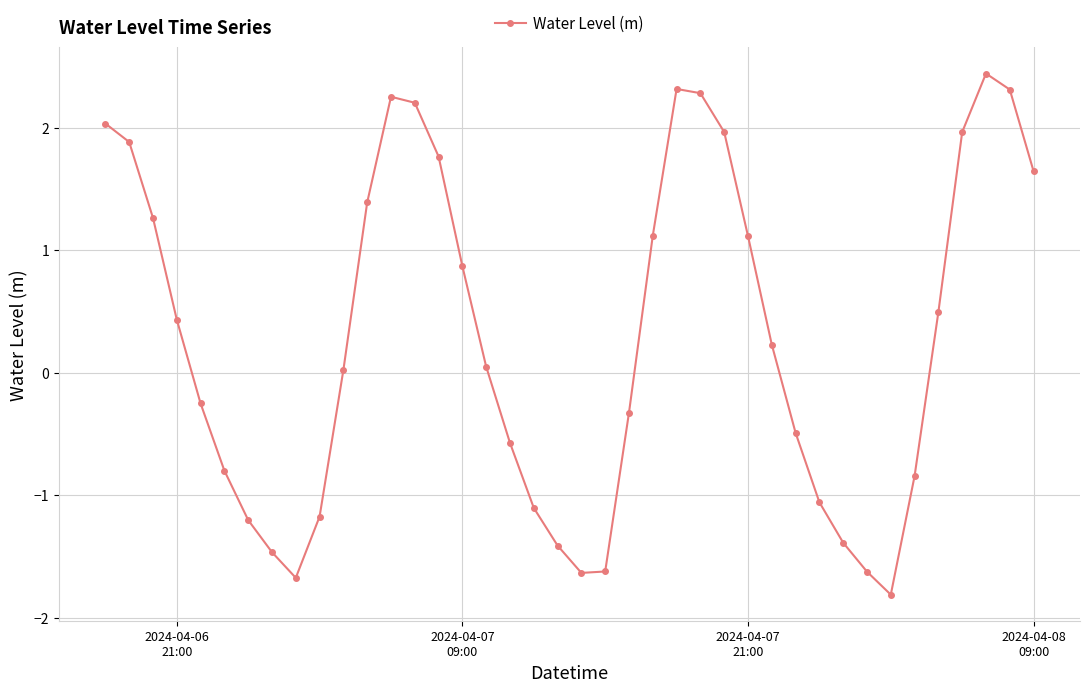

How many points are lower than both their immediate neighbors (excluding endpoints)?

3